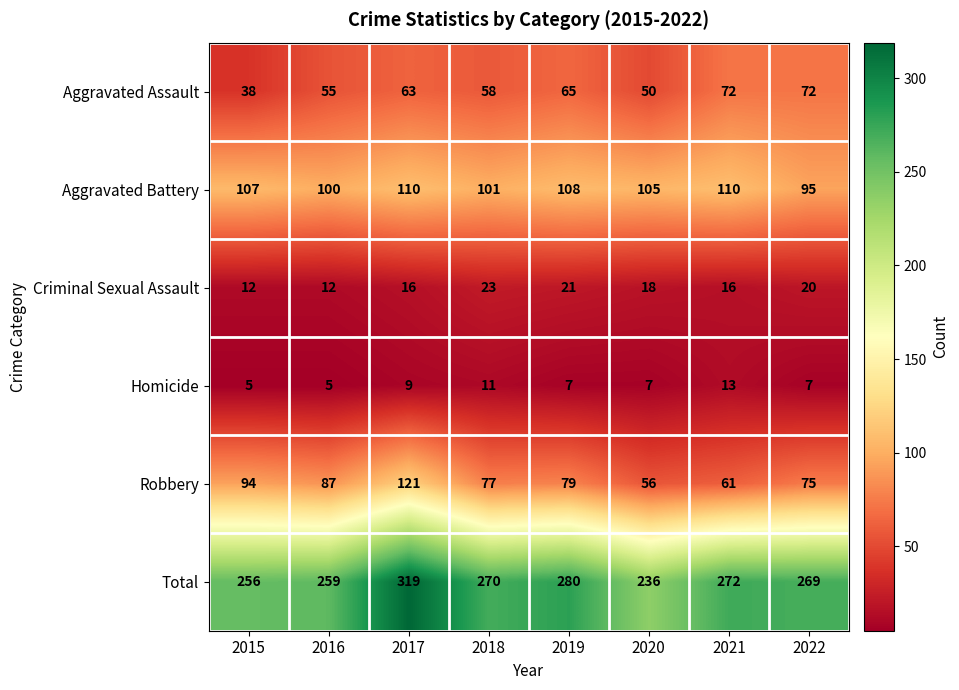

At which label is Aggravated Battery closest to 102?

2018